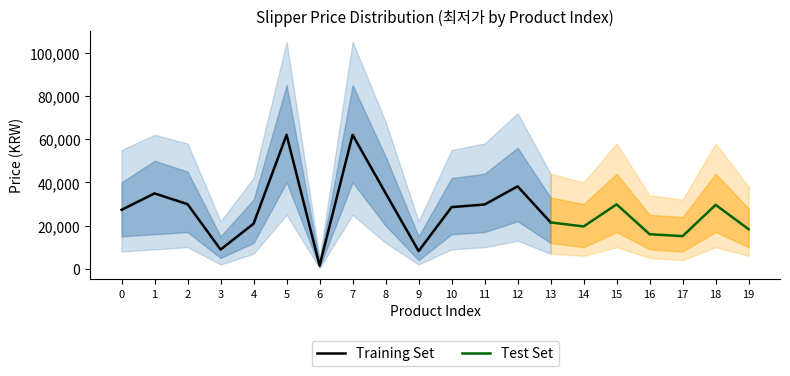

What is the sum of all values?

536980